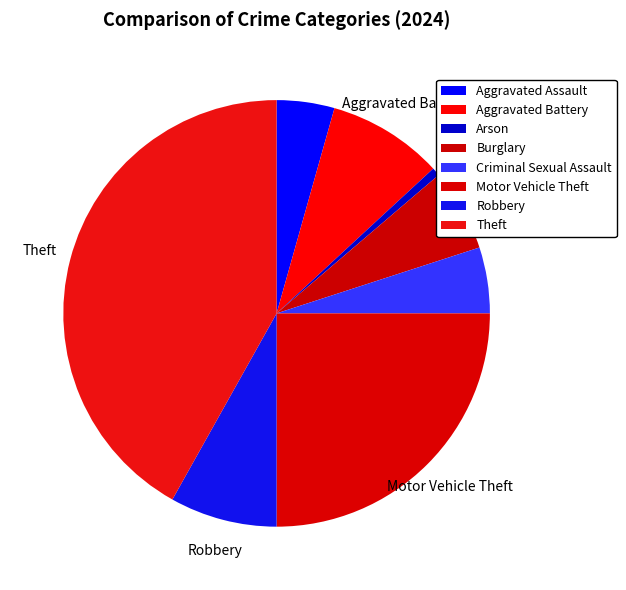

Rank the categories by value from highest to lowest.

Theft, Motor Vehicle Theft, Aggravated Battery, Robbery, Burglary, Criminal Sexual Assault, Aggravated Assault, Arson